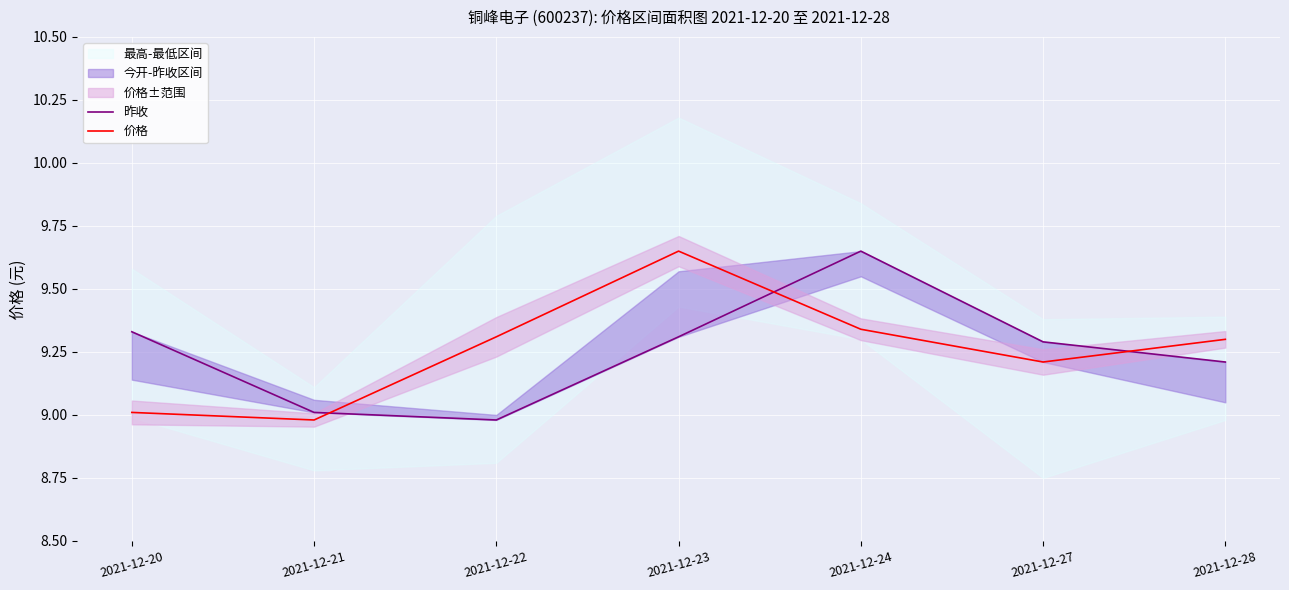

The 价格 series shows 9.0 at 2021-12-20. True or false?

True